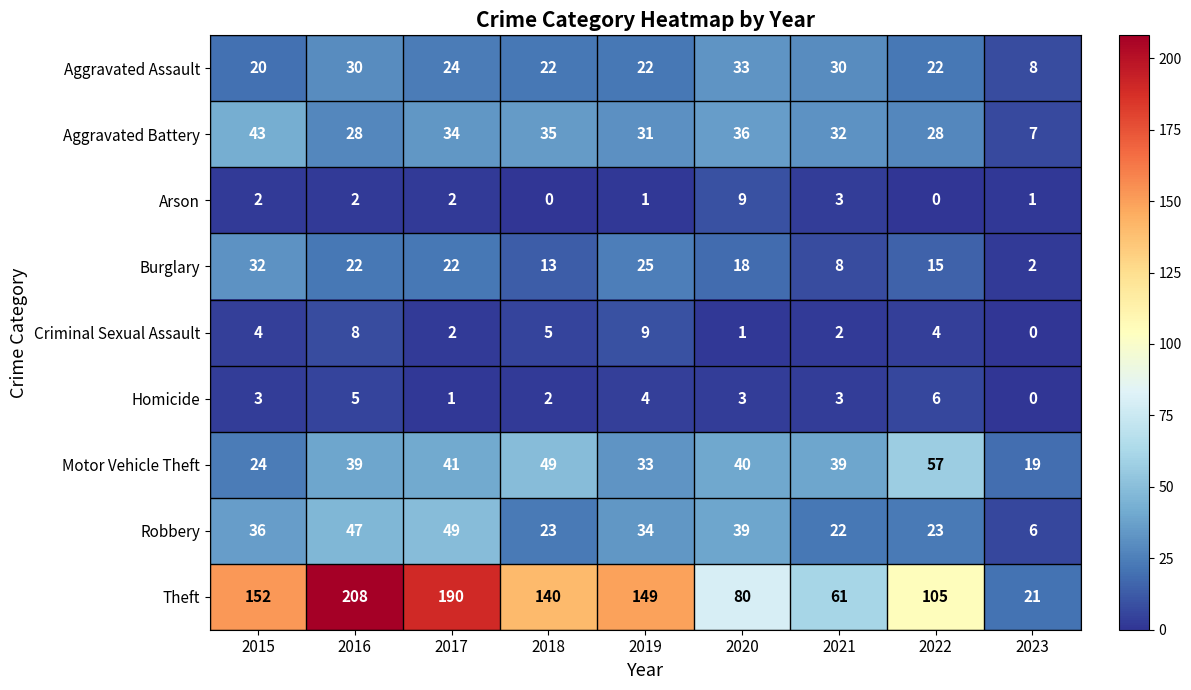

What is the total value across all series at 2022?

260